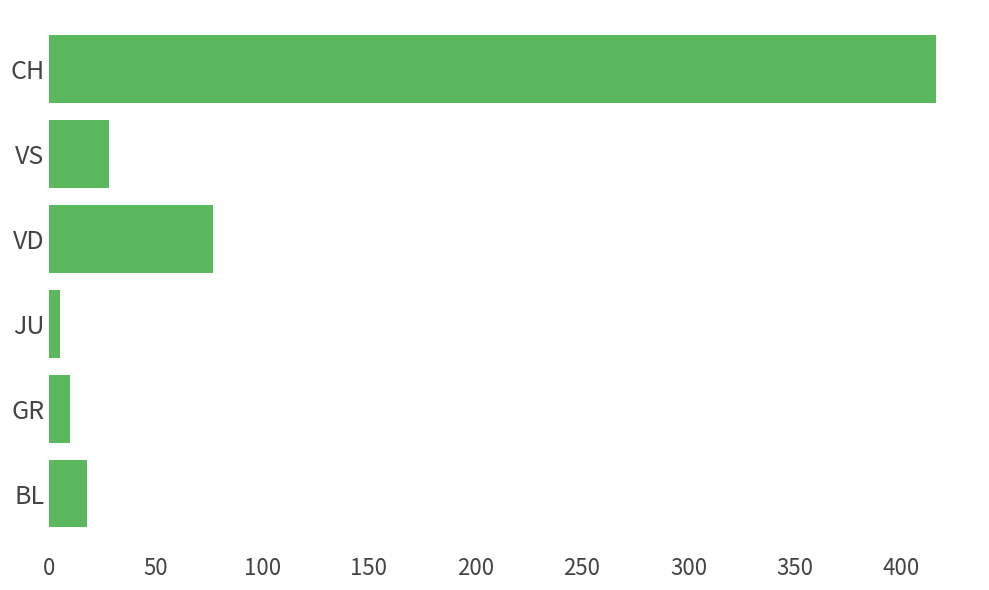

Reading top to bottom, list all the values displayed in this chart.

416	28	77	5	10	18